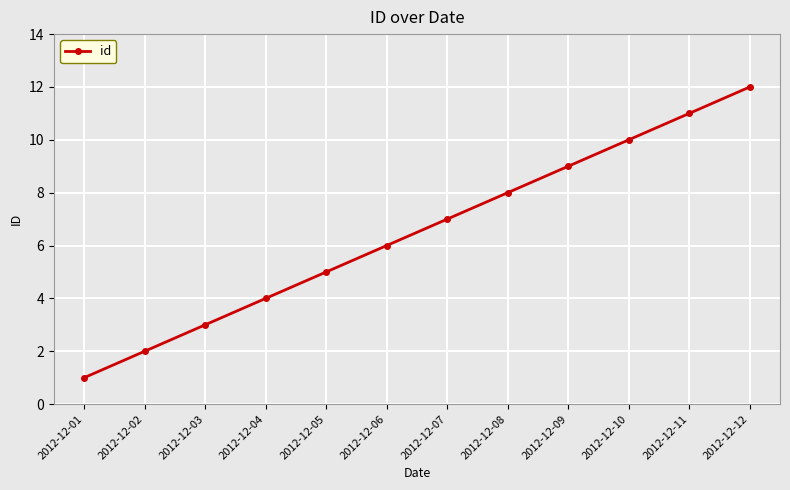

What is the value of the 2nd point from the left?

2